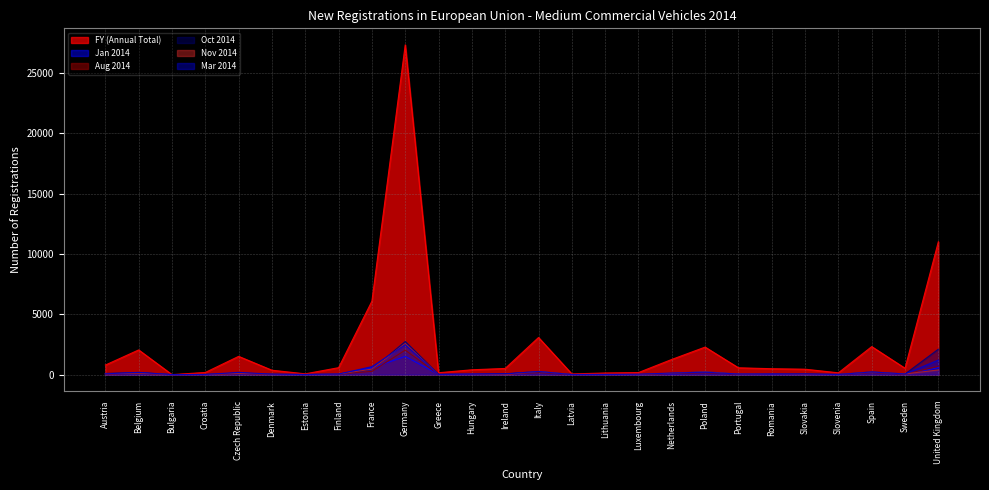

What position from the right is Greece?

16